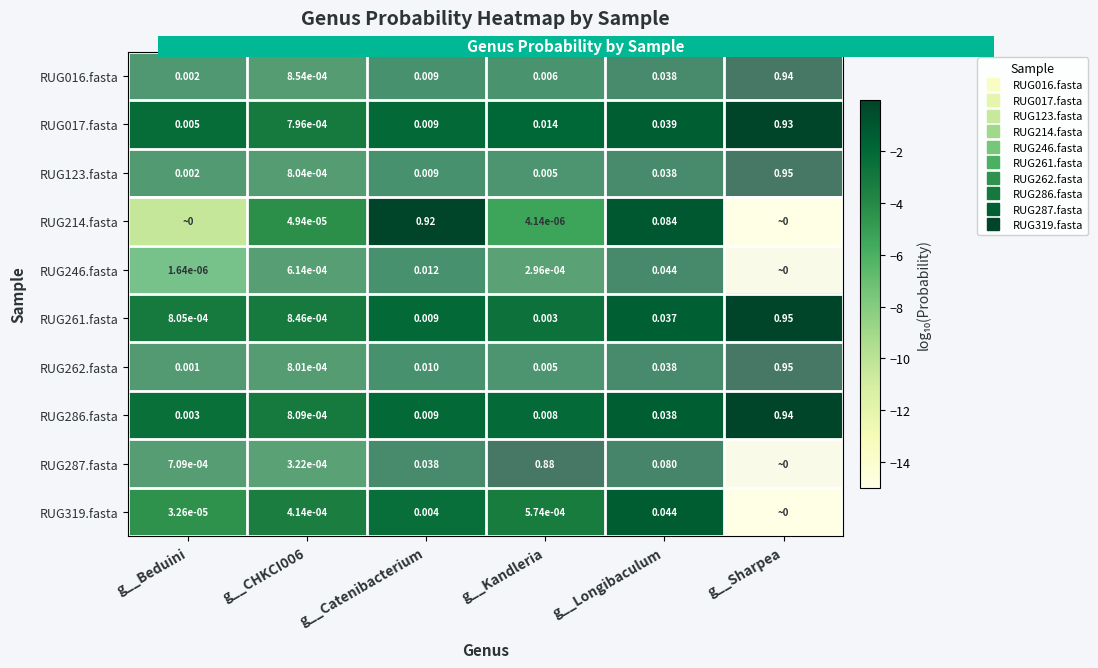

The value of RUG262.fasta at g__Longibaculum is -1.4. True or false?

True